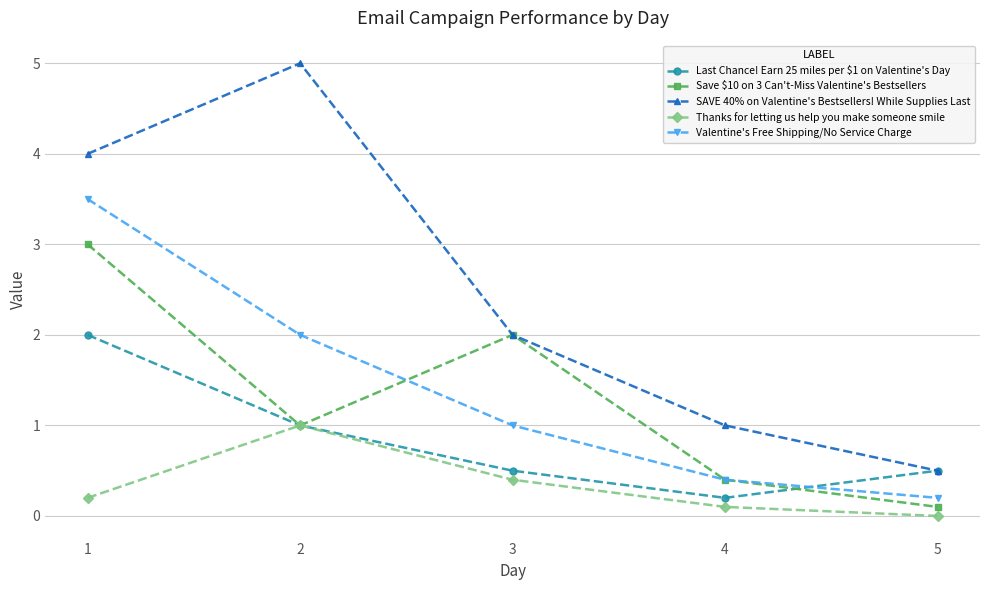

Where is SAVE 40% on Valentine's Bestsellers! While Supplies Last nearest to the value 2?

3